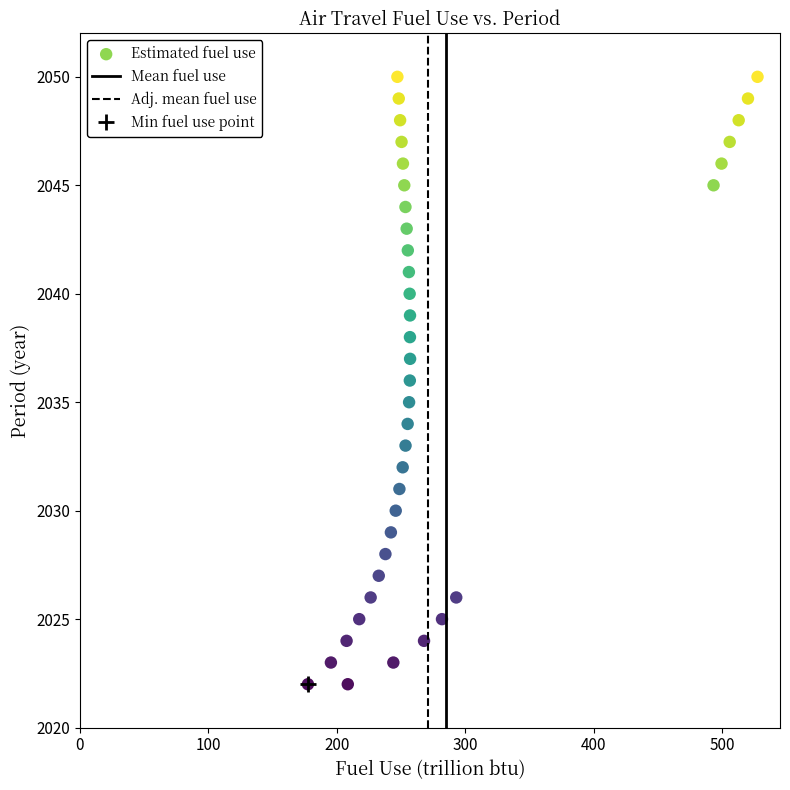

What is the range of Y values (max minus min)?

28